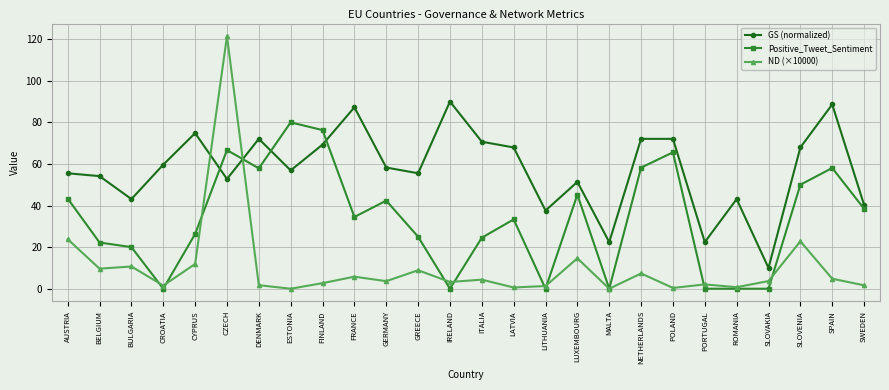

Does the chart have visible grid lines?

Yes